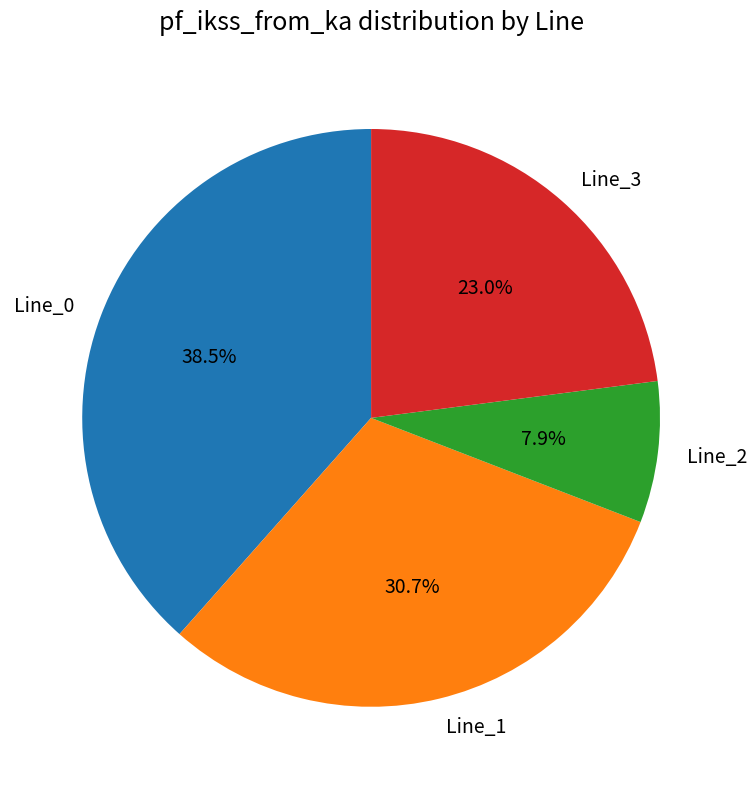

Which category has the biggest portion of the pie?

Line_0